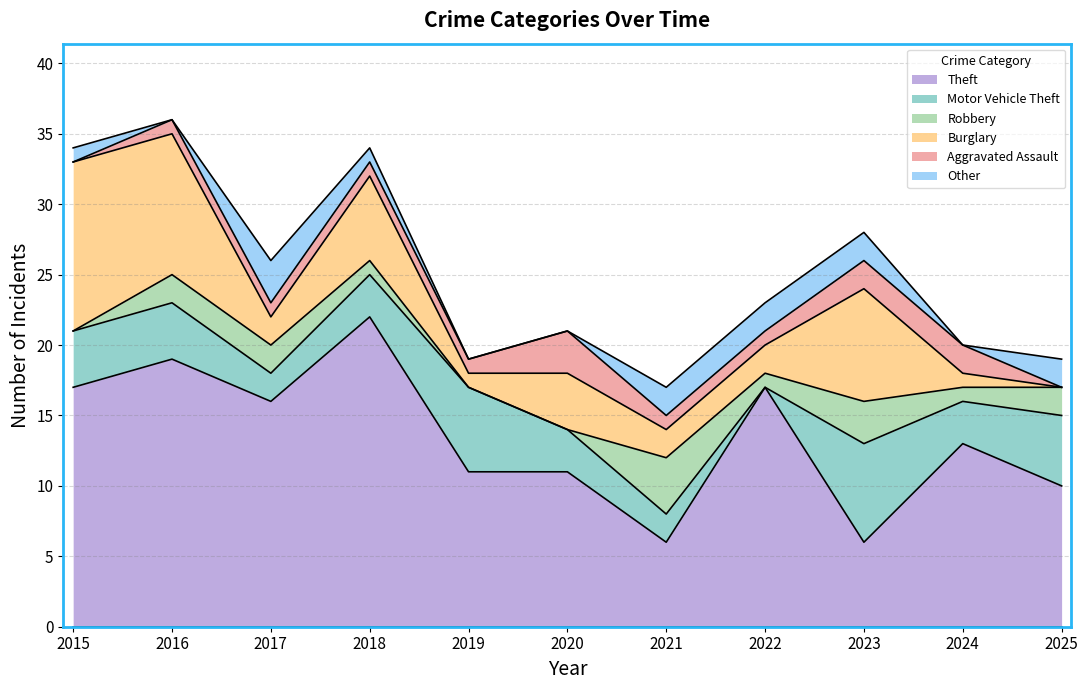

What is the spread (max minus min) of values at 2017?

15